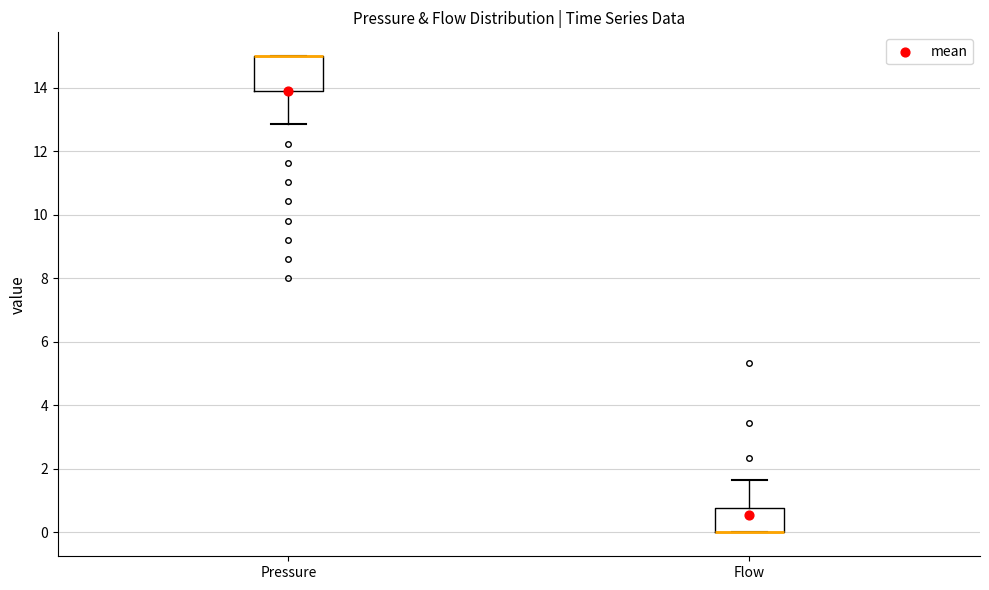

Where is the upper edge of the box for Pressure on the y-axis? The values are not printed on the chart, so give them approximately, as read against the axis.

15.0